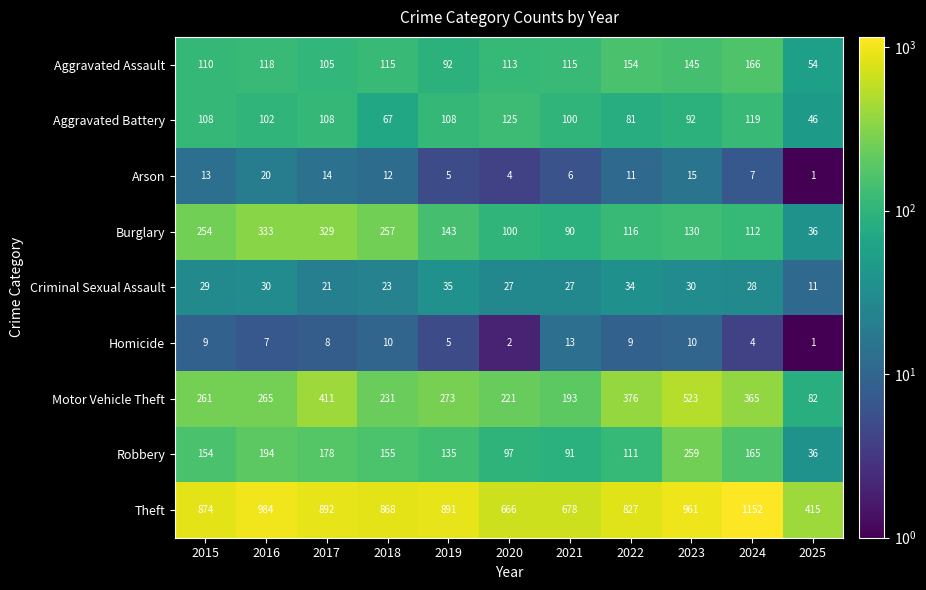

What is the spread (max minus min) of values at 2016?

977